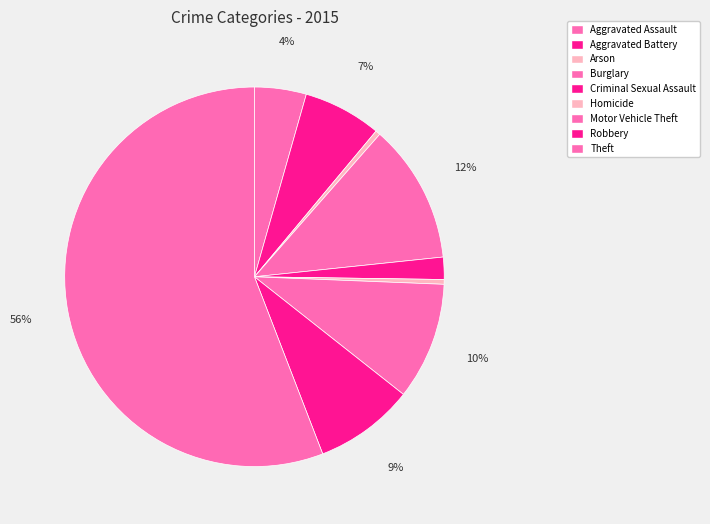

Count the number of slices in the pie.

9